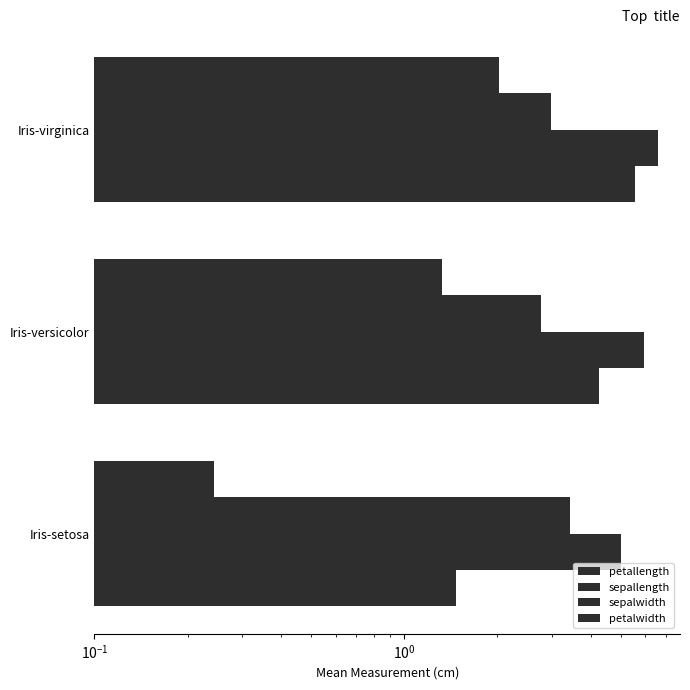

What is the difference between the second highest and minimum values in the sepalwidth series?

0.2